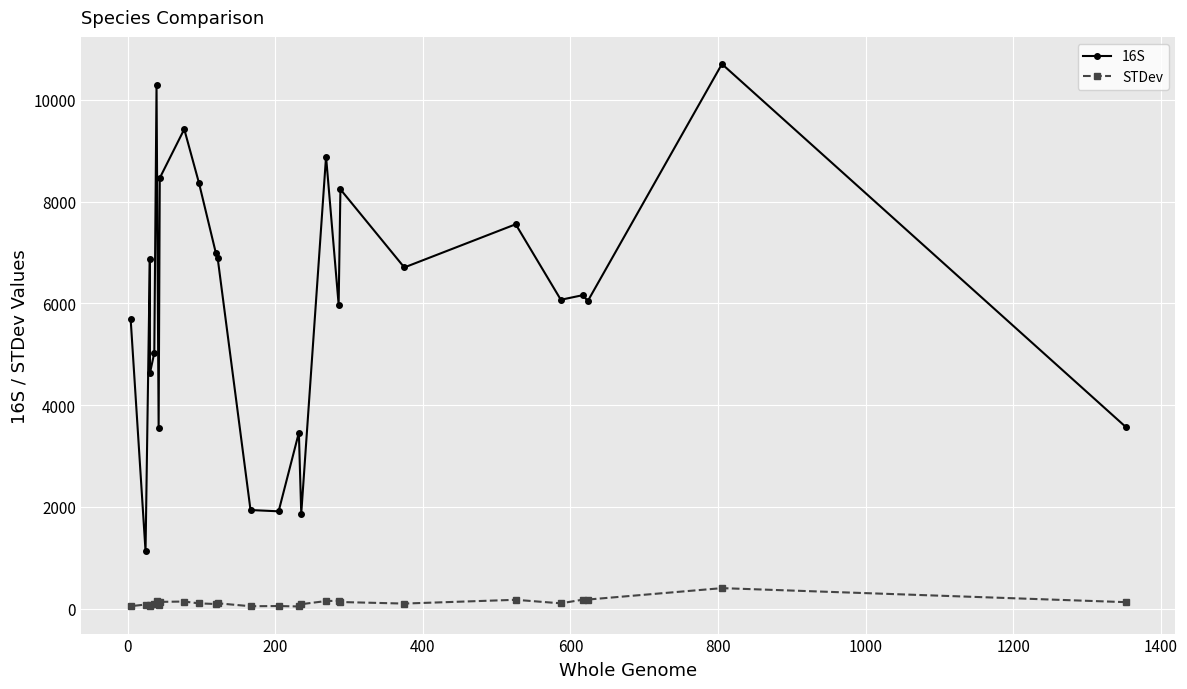

In STDev, how many points are lower than both neighbors (excluding endpoints)?

7